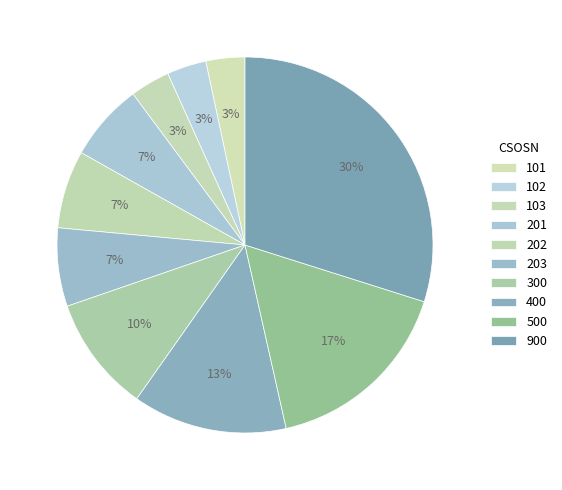

Does 103 represent more than half of the total?

No